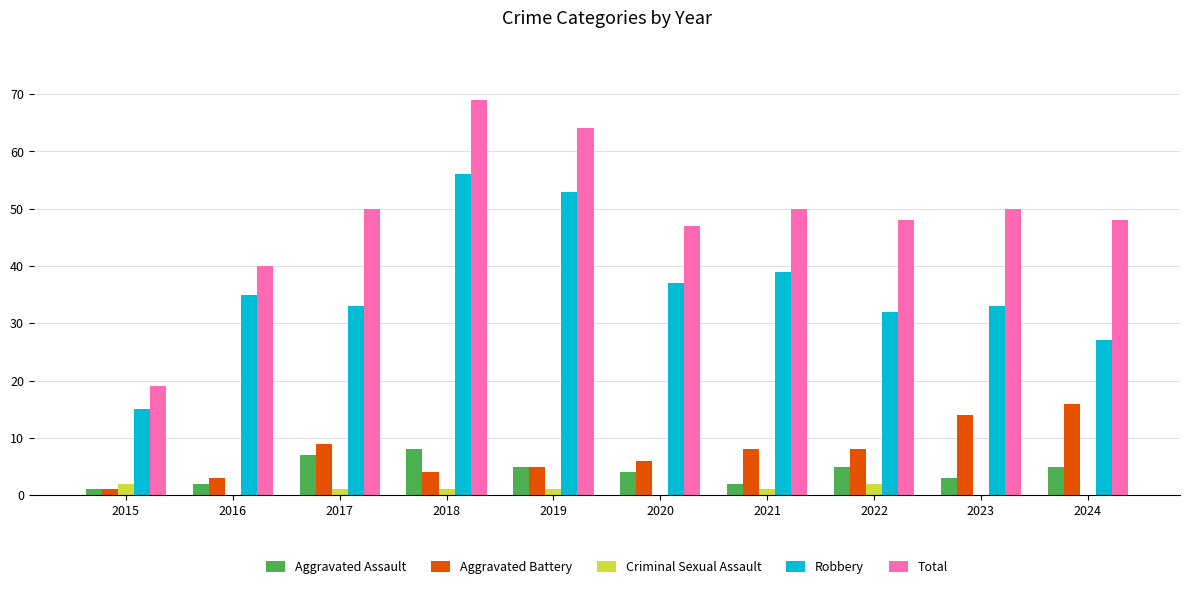

What is the greatest value displayed?

69